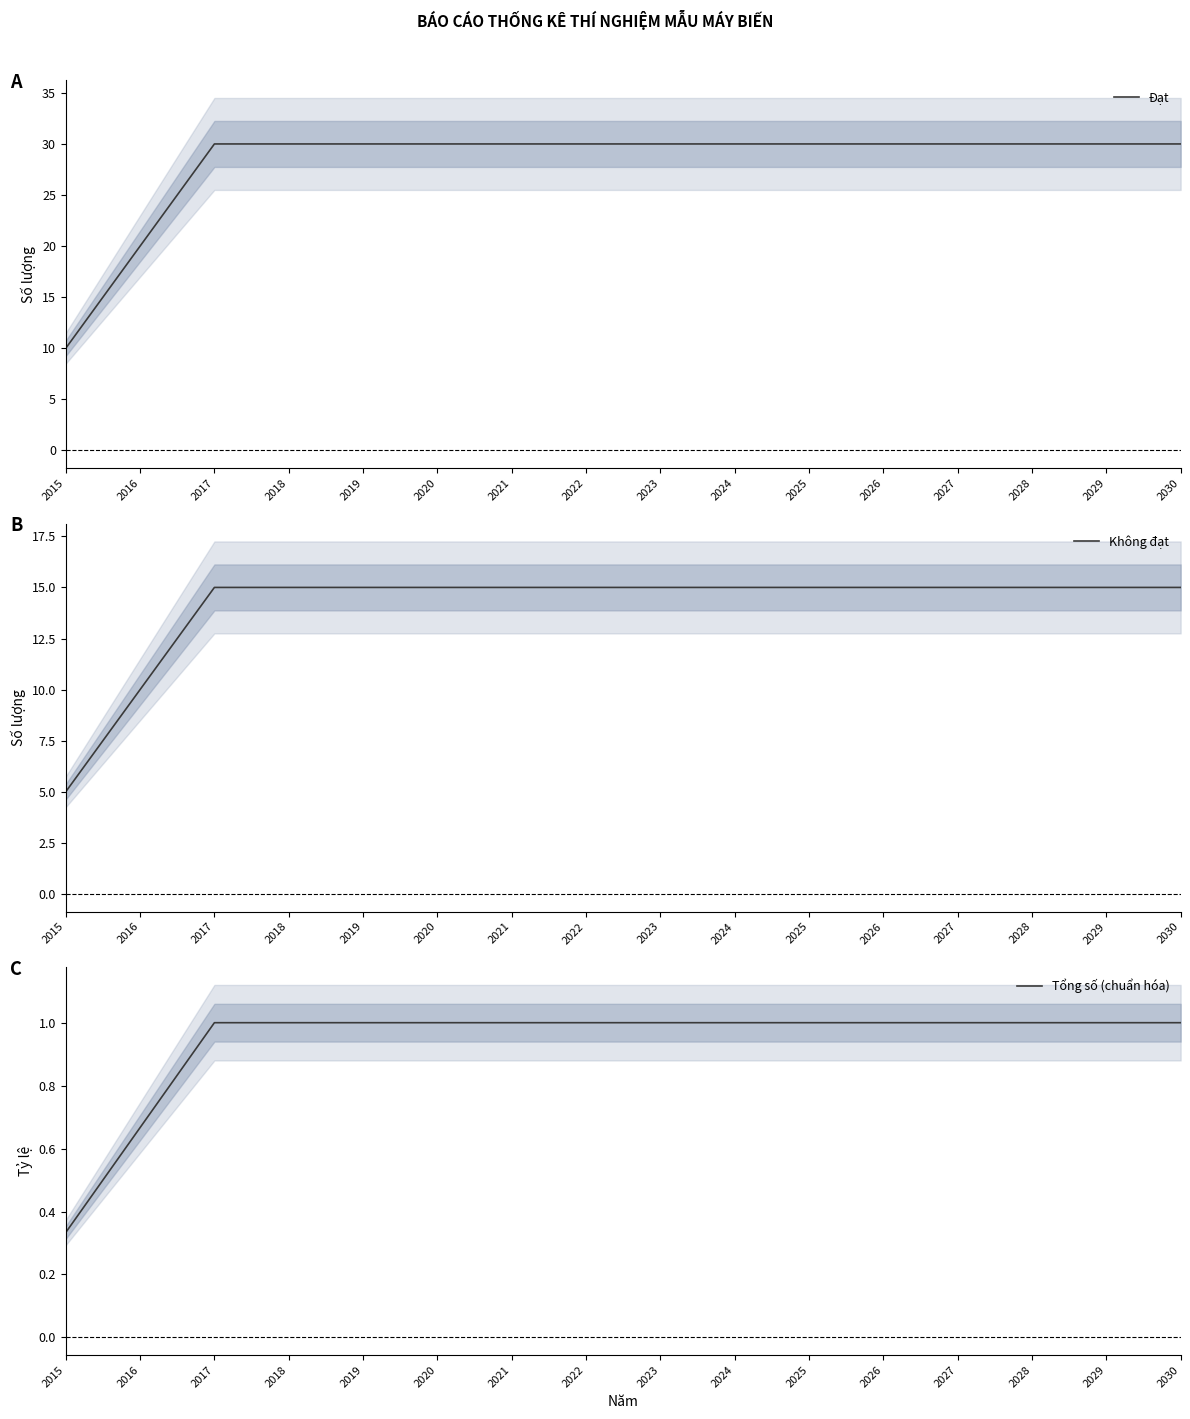

The Tổng số (chuẩn hóa) series shows 0.5 at 2015. True or false?

False